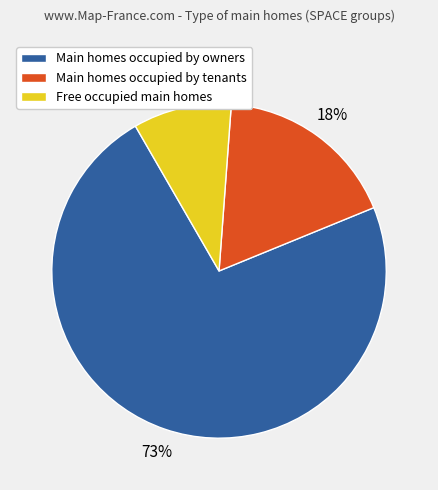

What is the largest slice in the pie chart?

Main homes occupied by owners